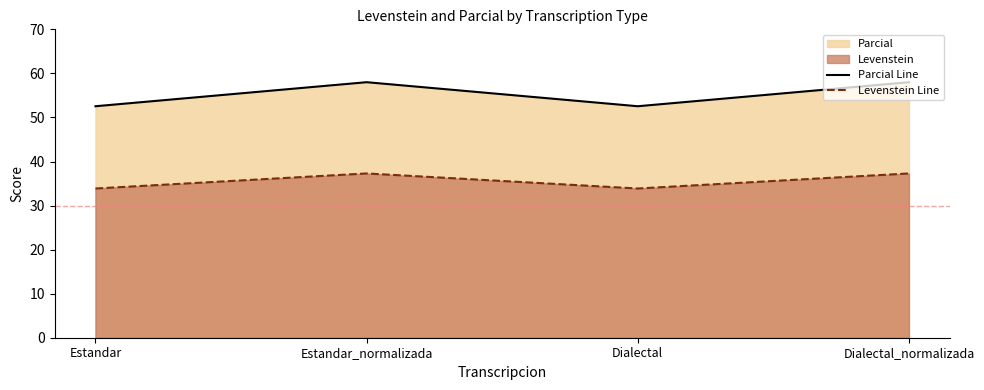

At which category is the sum across all series the highest?

Estandar_normalizada